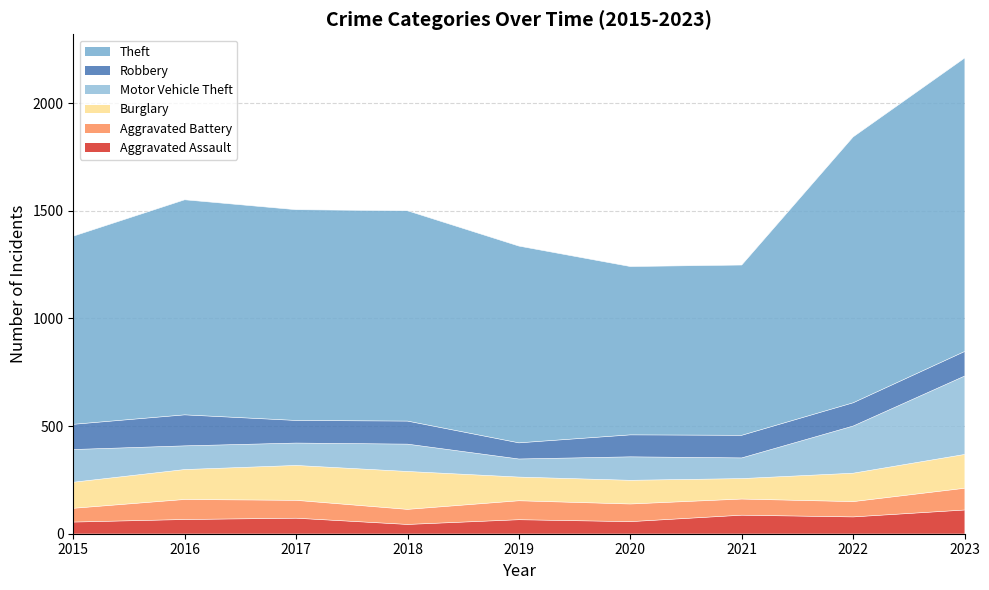

At which label does Robbery reach its peak?

2016